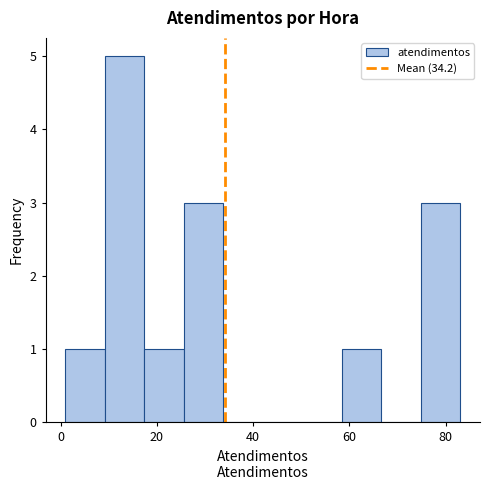

Over which range of the x-axis is the bar tallest?

9.2 to 17.4